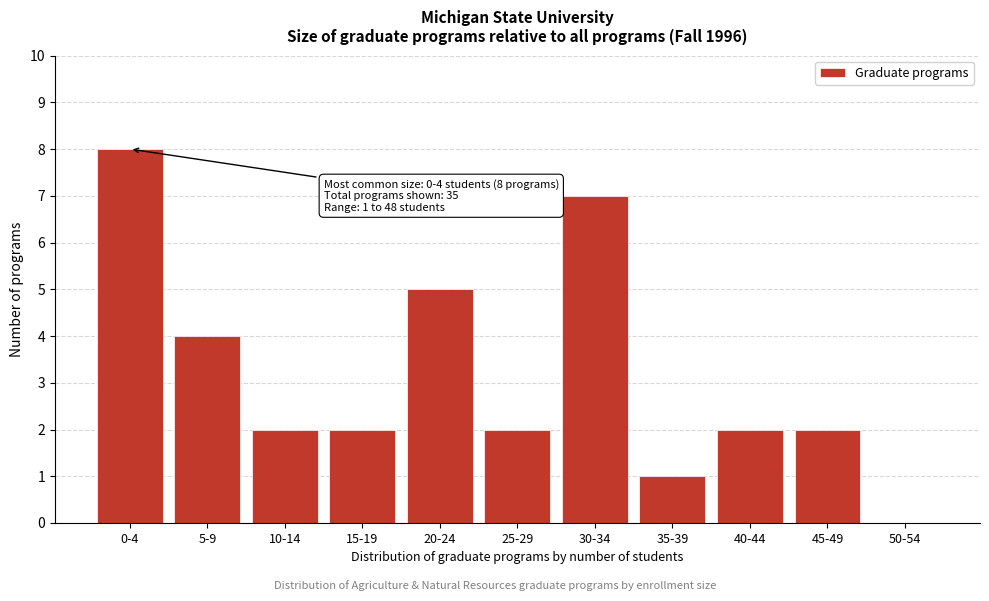

Reading left to right, extract all data points from this chart.

0-4=8	5-9=4	10-14=2	15-19=2	20-24=5	25-29=2	30-34=7	35-39=1	40-44=2	45-49=2	50-54=0